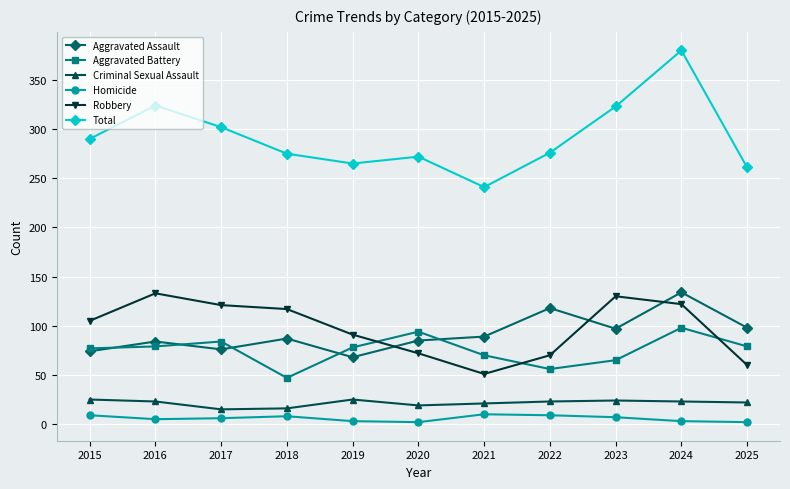

Which category has the highest value across all series?

2024